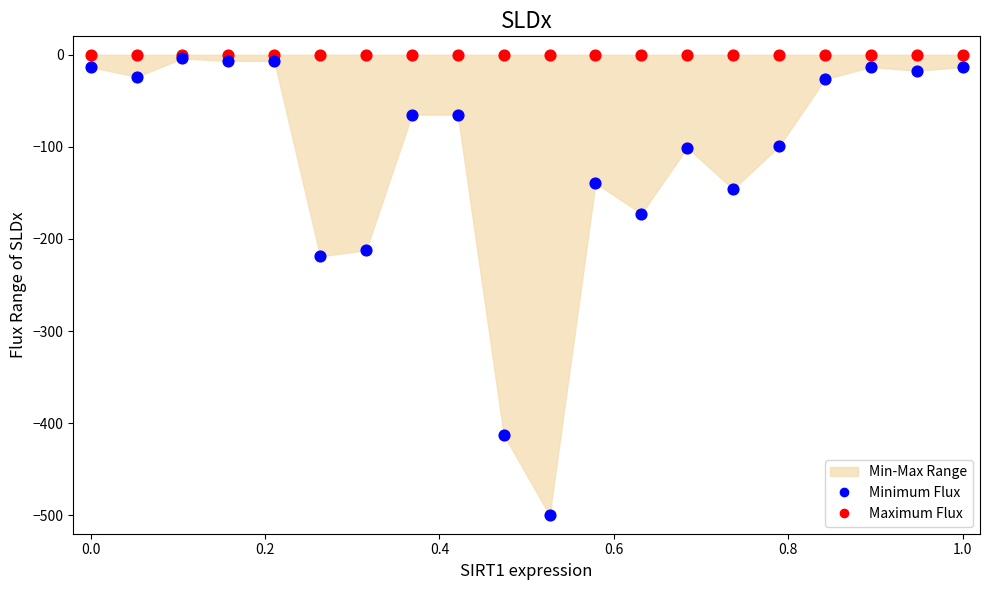

Across all series, what Y value is closest to -250?

-218.8